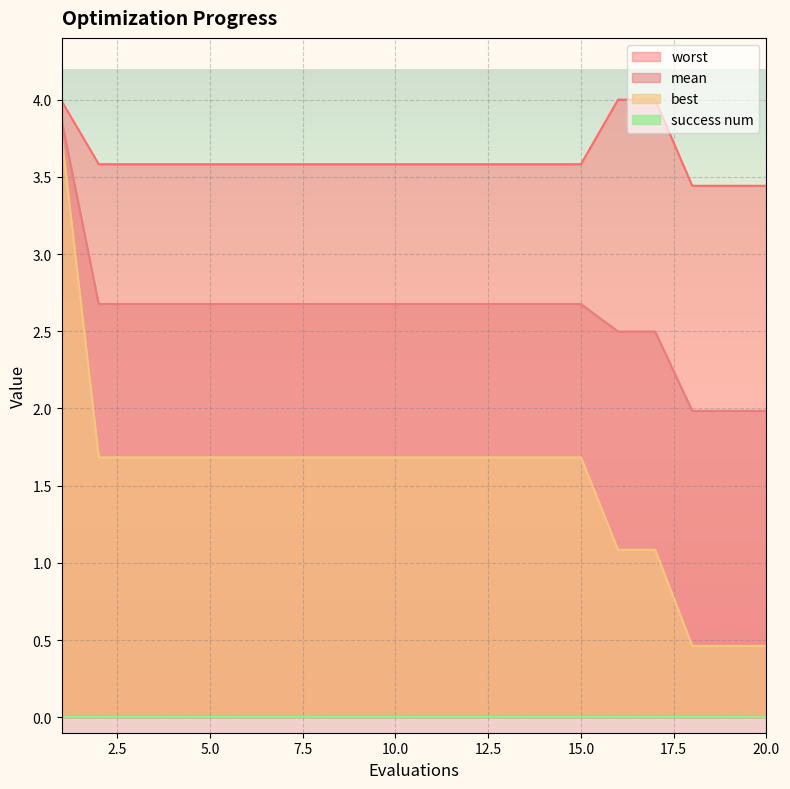

The mean series shows 0.7 at 10.0. True or false?

False